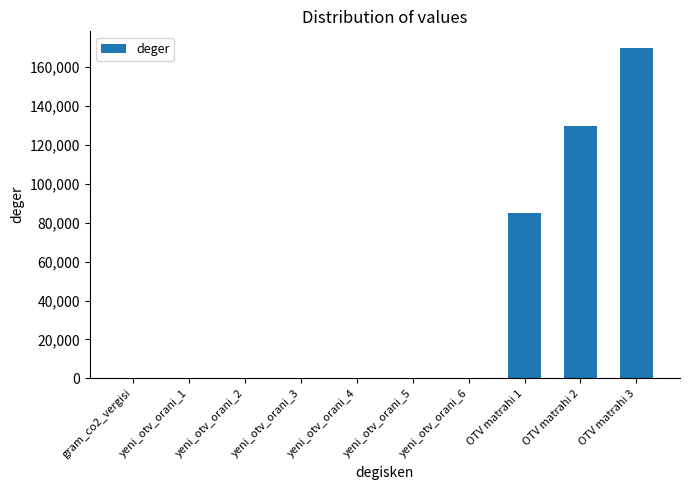

Which label corresponds to the largest value in the chart?

OTV matrahi 3